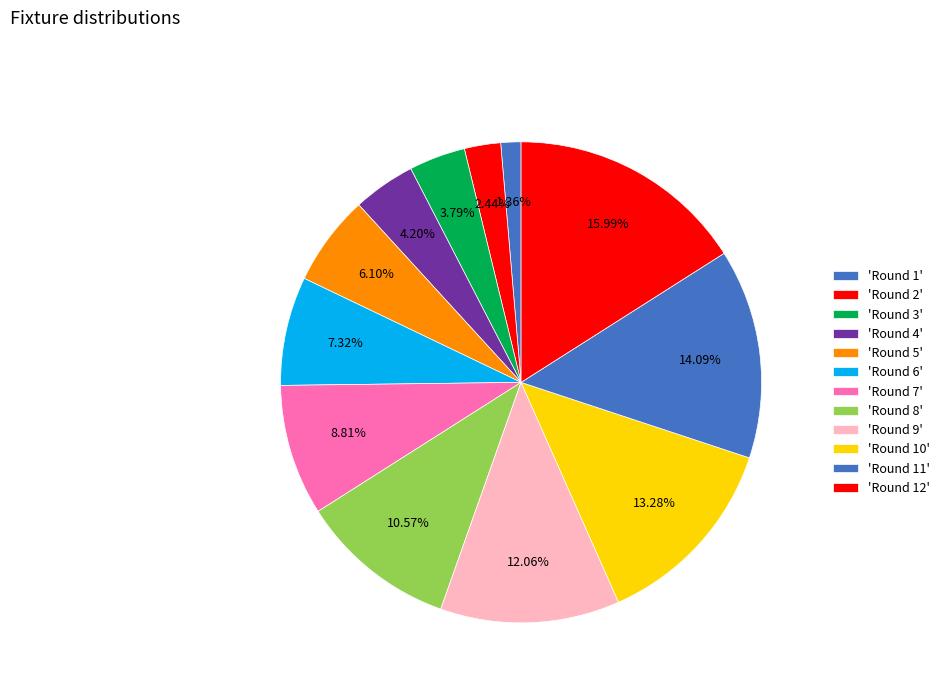

How many slices are in this pie chart?

12